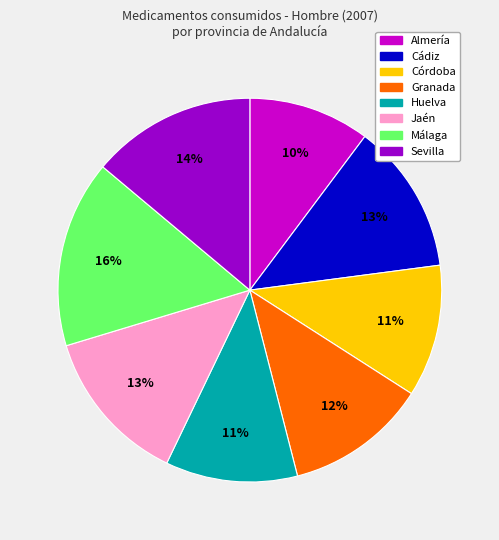

Which slice is the smallest?

Almería